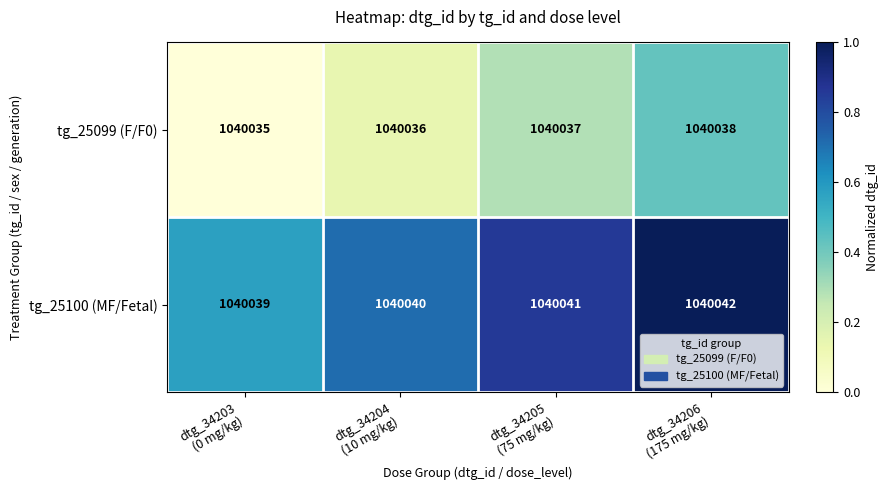

What is the difference between the maximum and minimum values in the tg_25100 (MF/Fetal) series?

3